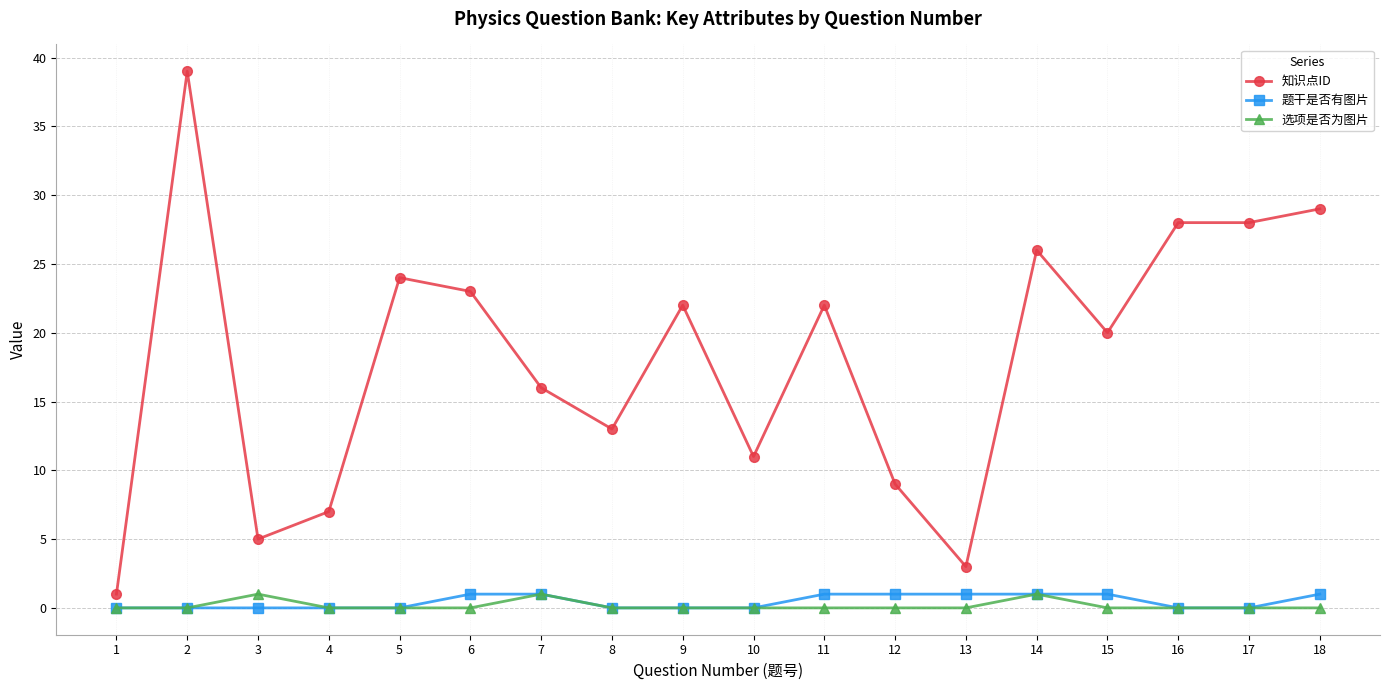

Count the number of categories in the chart.

18